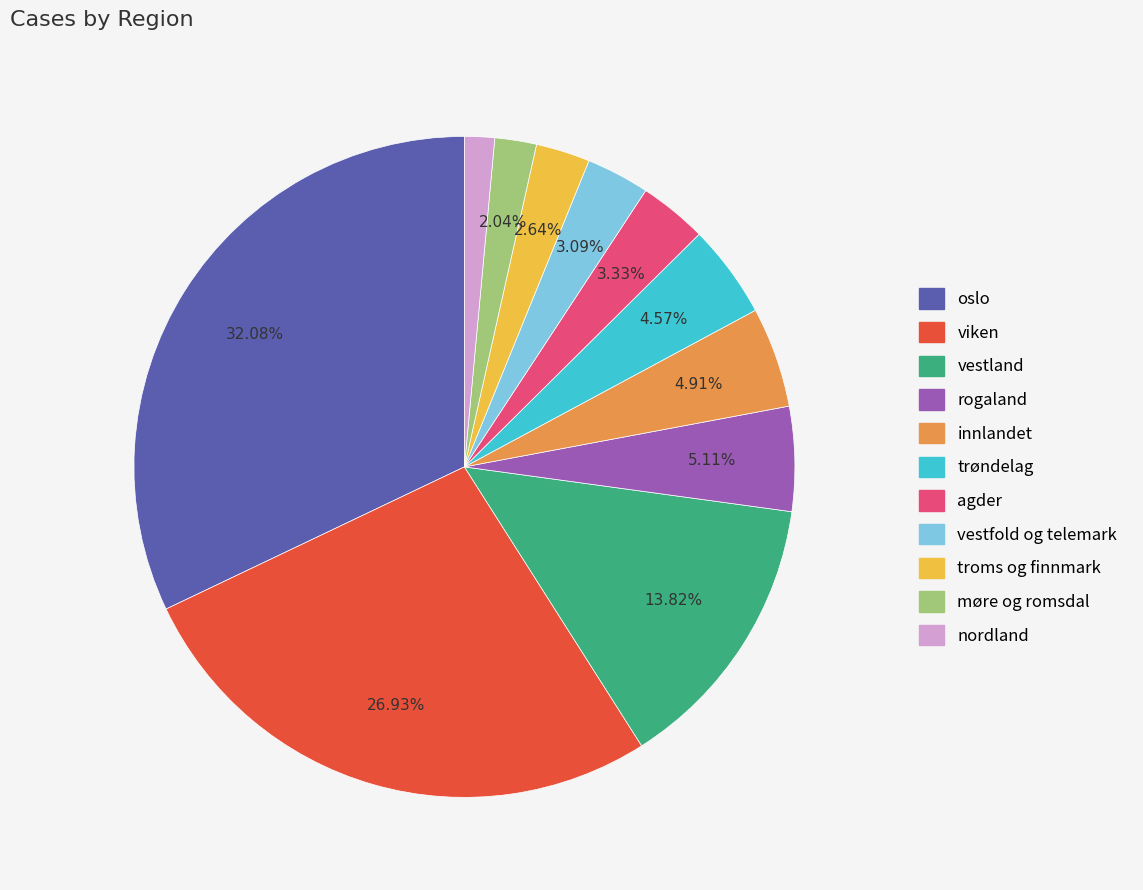

Which slice is the largest?

oslo